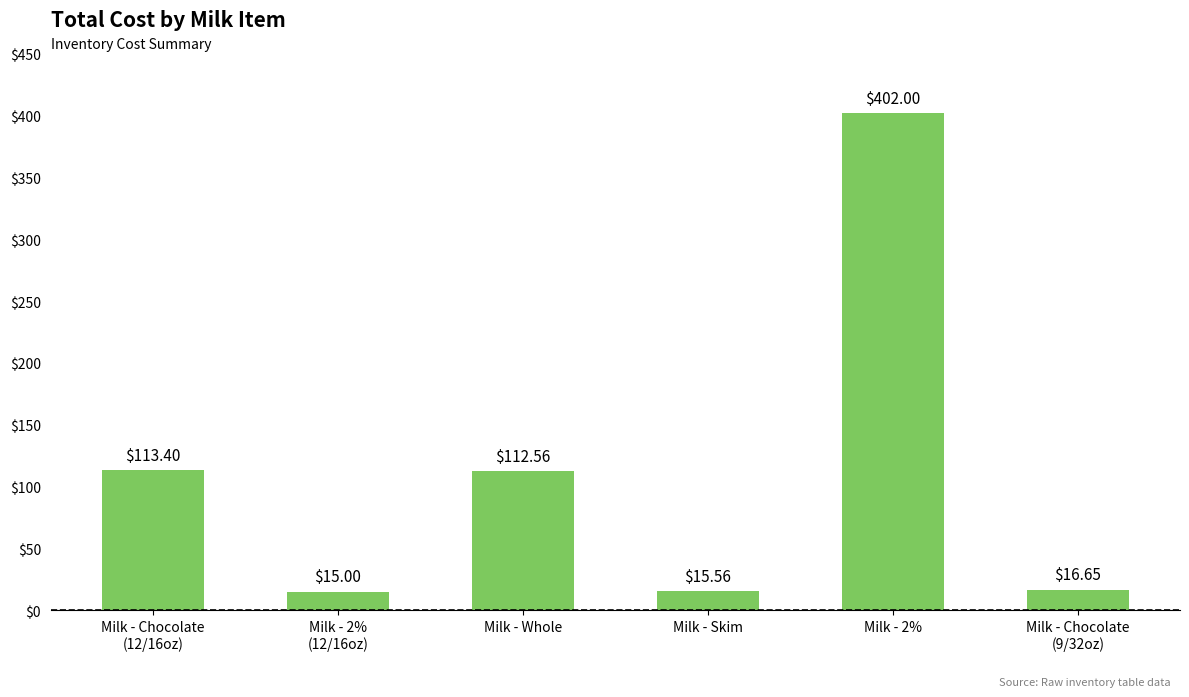

Where does the data first go above 112?

Milk - Chocolate
(12/16oz)